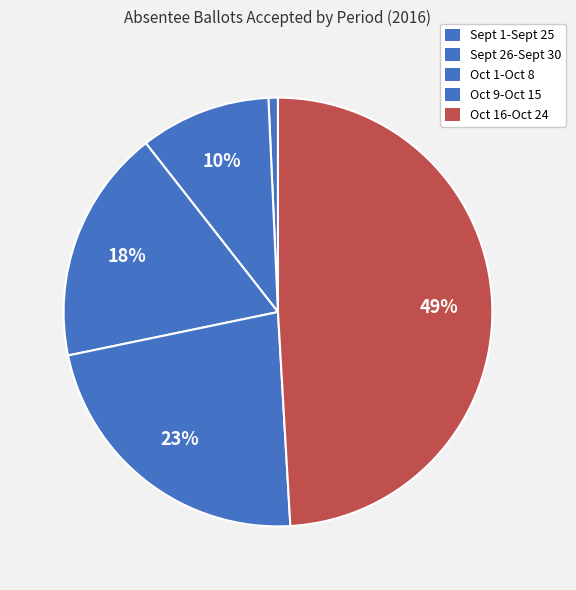

How many slices are in this pie chart?

5